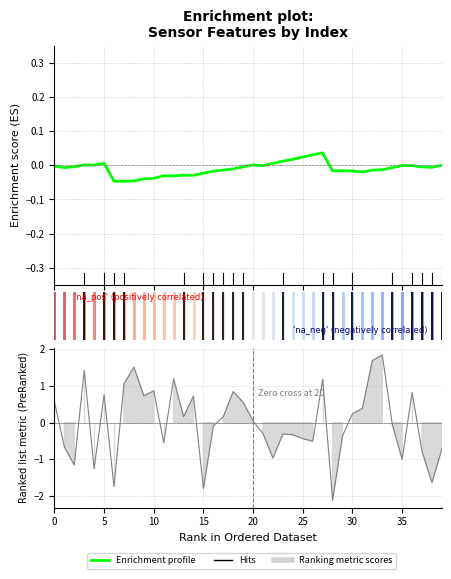

How many negative values are there?

29